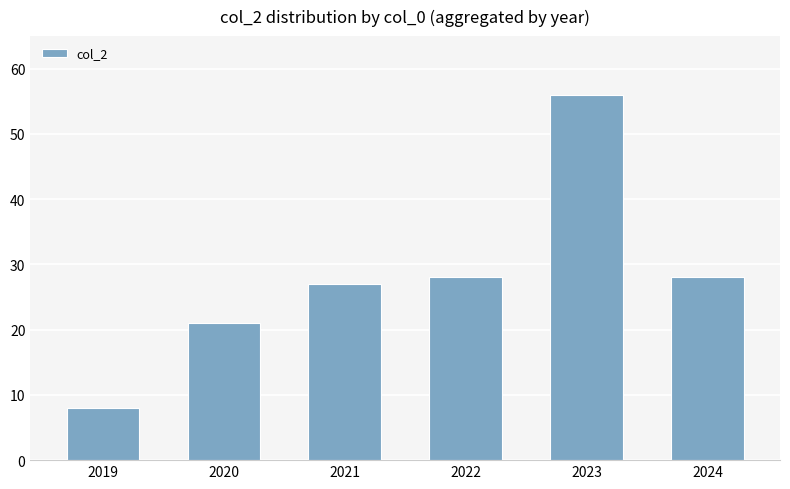

What is the sum of the values at 2023 and 2022?

84